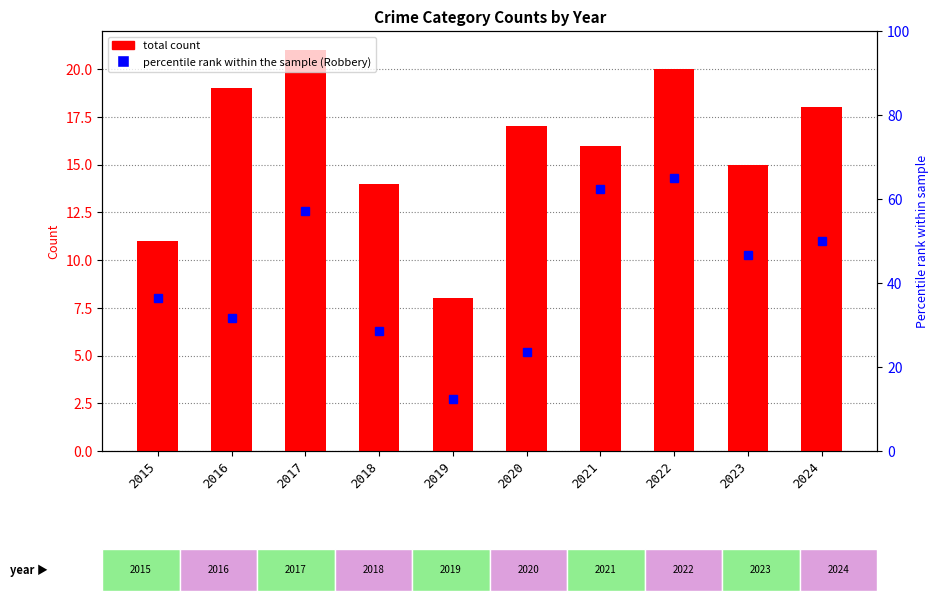

At which category is the sum across all series the highest?

2022